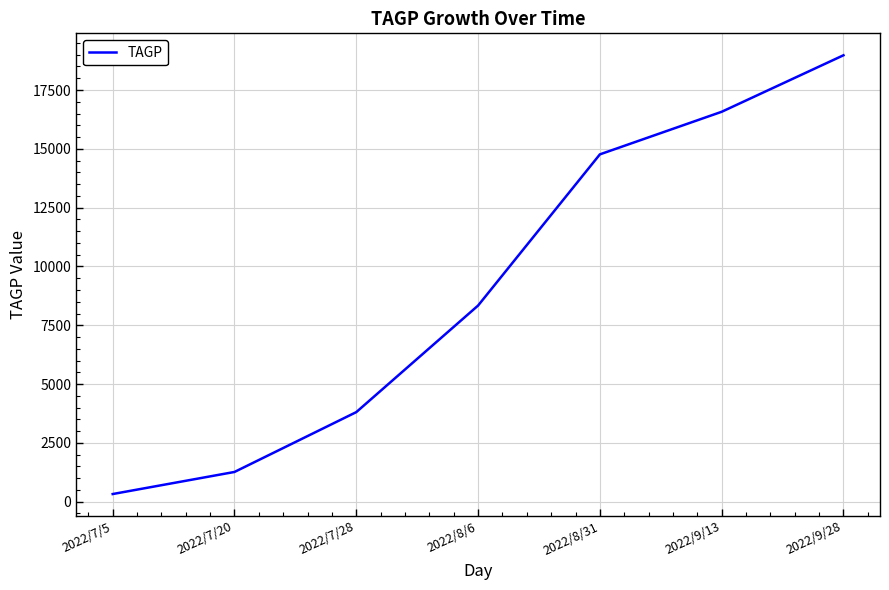

What is the ratio of the value at 2022/9/13 to the value at 2022/7/28?

4.4